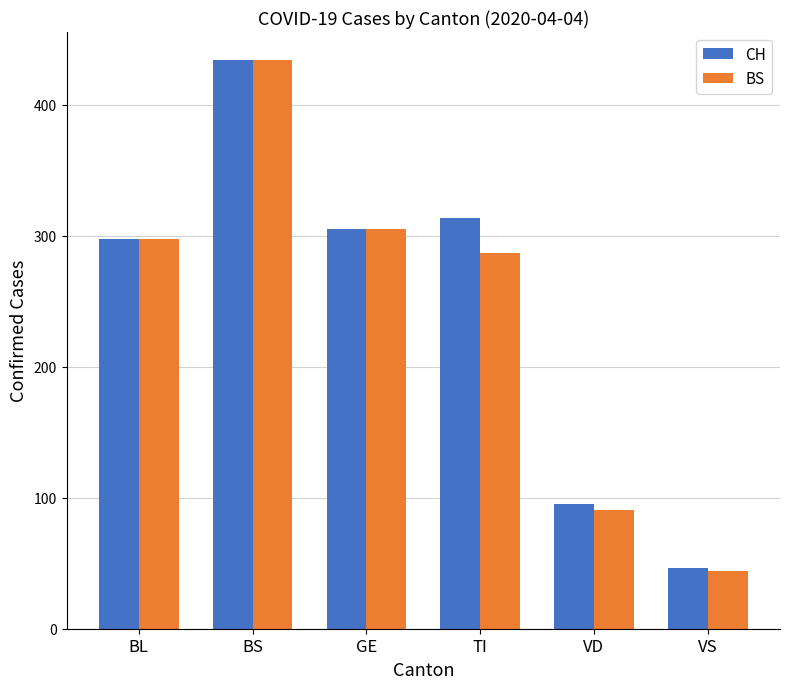

The CH series shows 70 at VS. True or false?

False